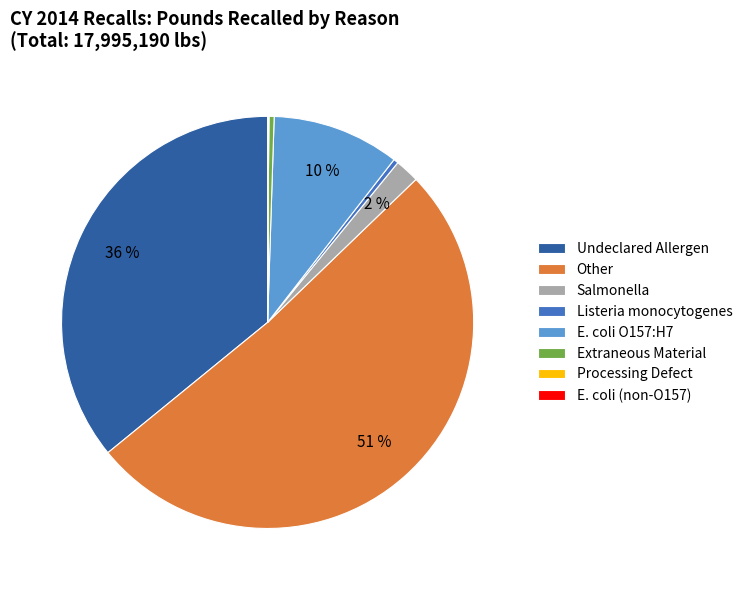

Does any single category account for the majority?

Yes